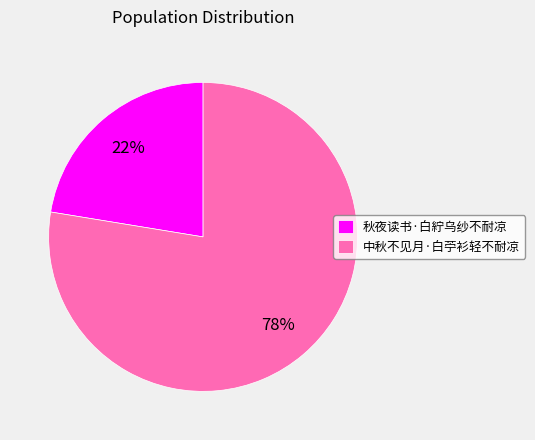

Approximately how many times larger is the value at 秋夜读书·白紵乌纱不耐凉 compared to 中秋不见月·白苧衫轻不耐凉?

0.3